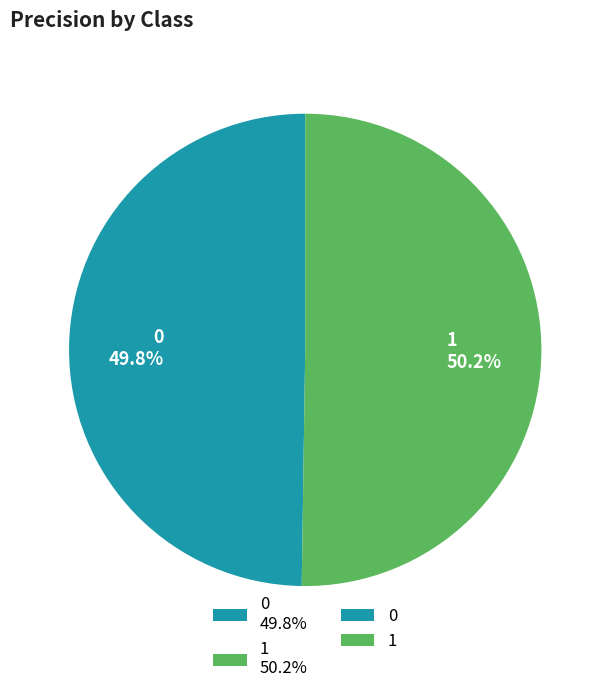

To the nearest percent, what portion does 1 represent?

50%